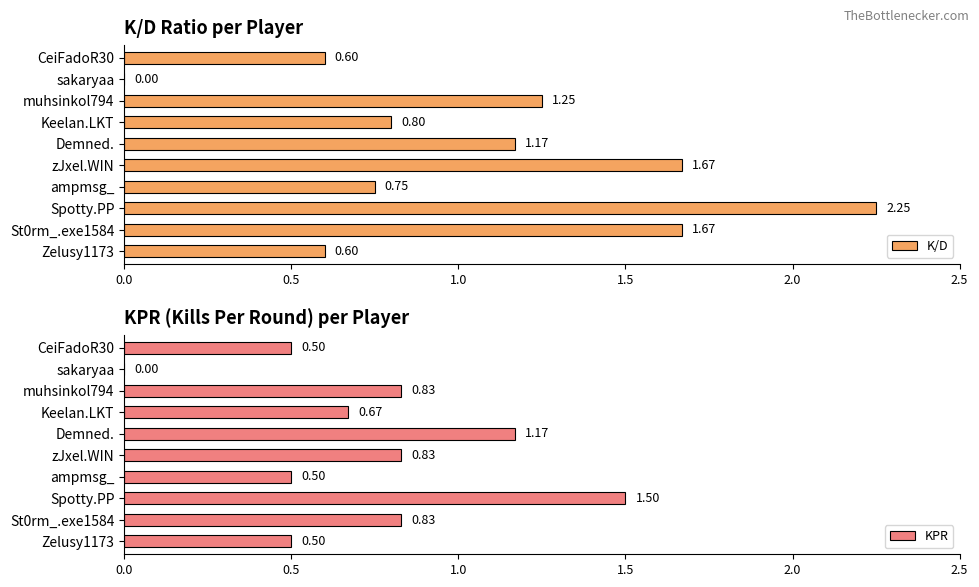

Which series has the largest total across all categories?

K/D